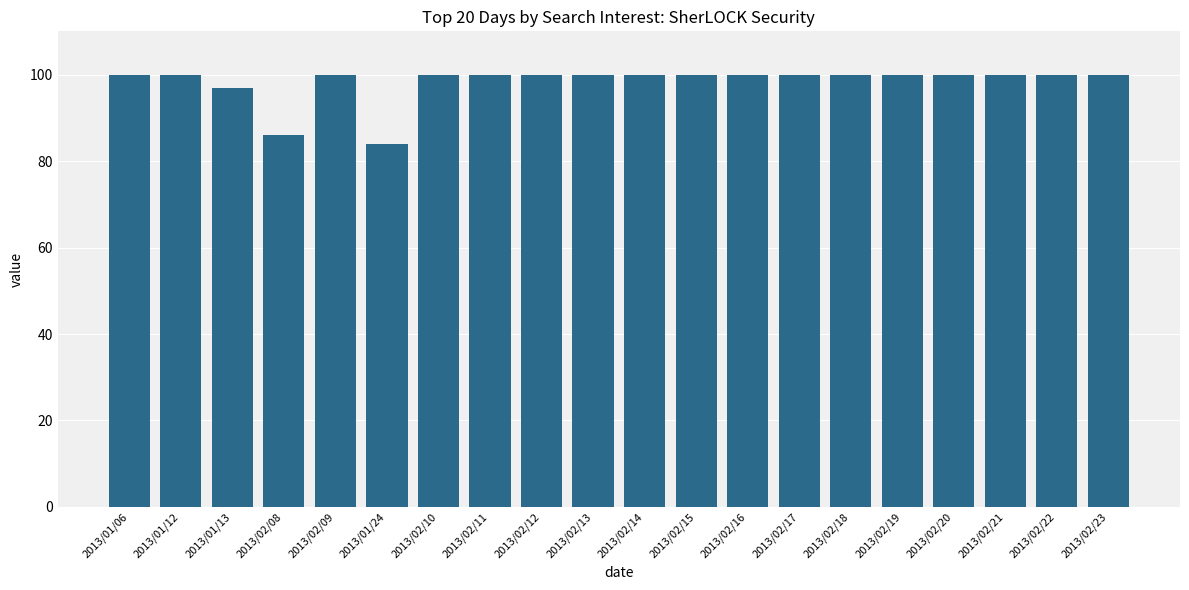

Does the chart contain stacked bars?

No